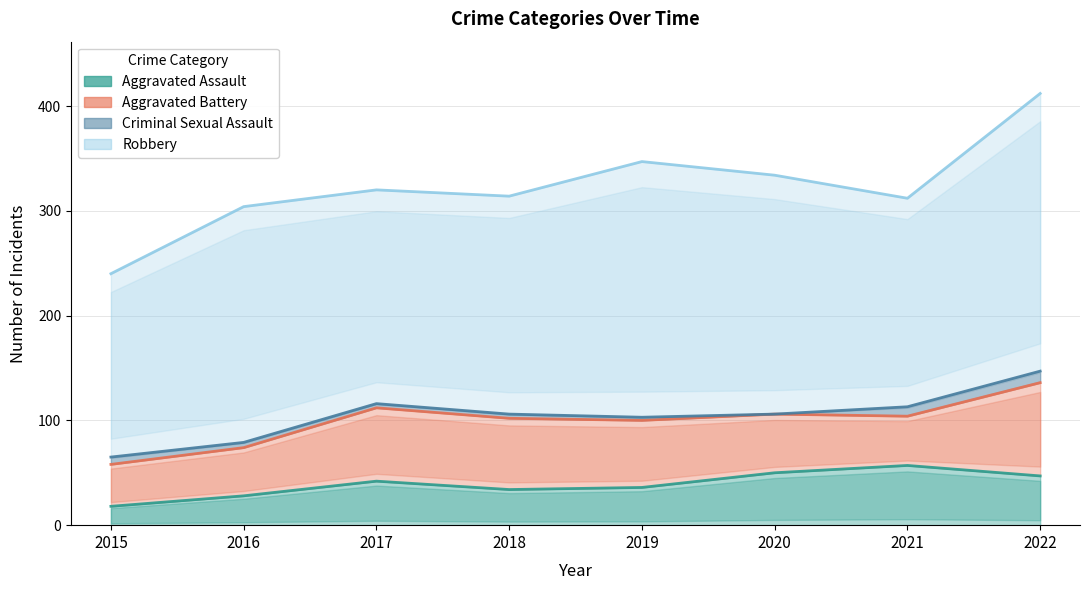

Where is Aggravated Assault nearest to the value 37?

2019